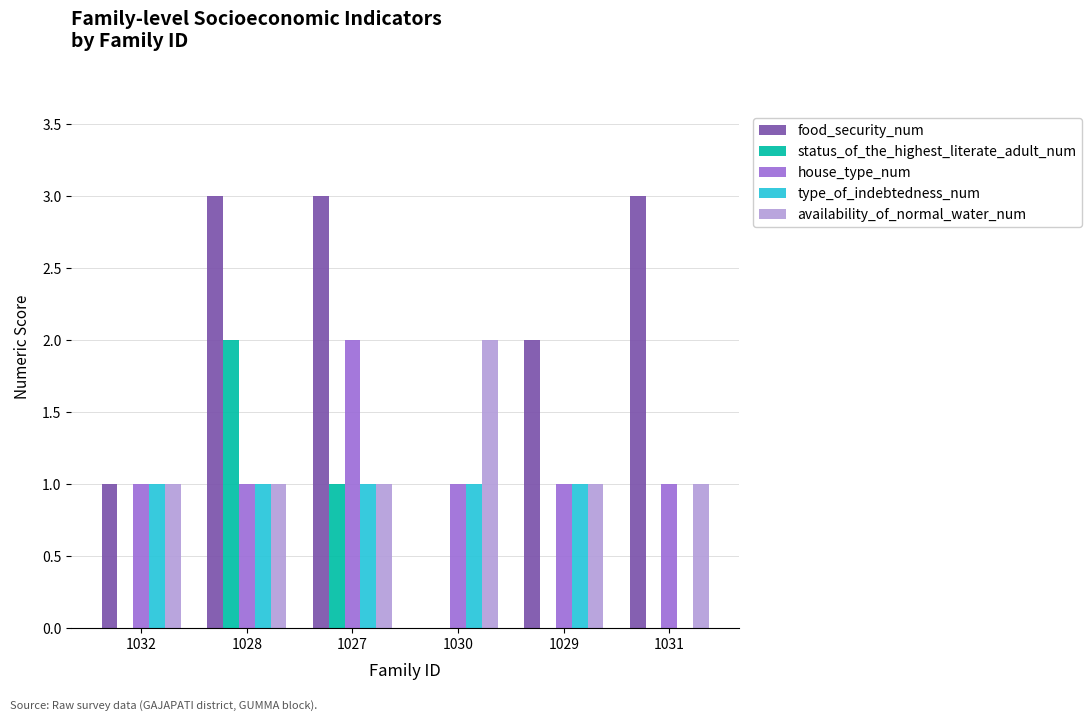

Is the value of type_of_indebtedness_num at 1031 greater than the value of availability_of_normal_water_num at 1028?

No